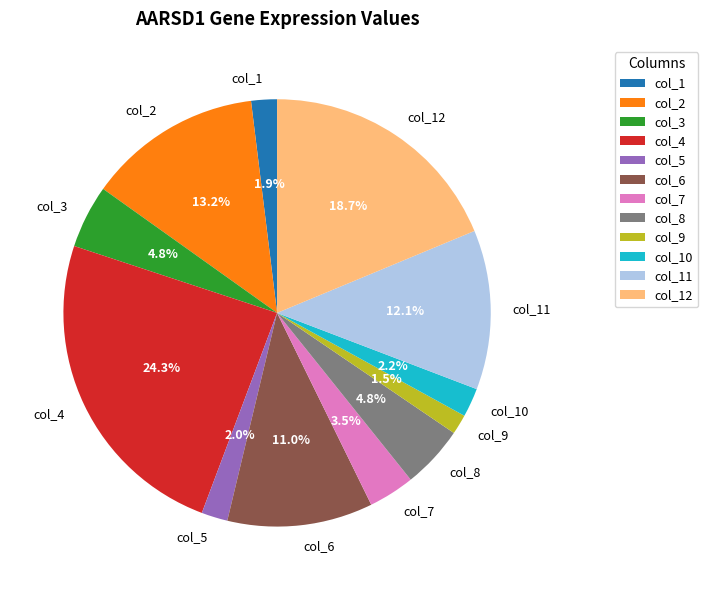

How many segments does this pie chart have?

12